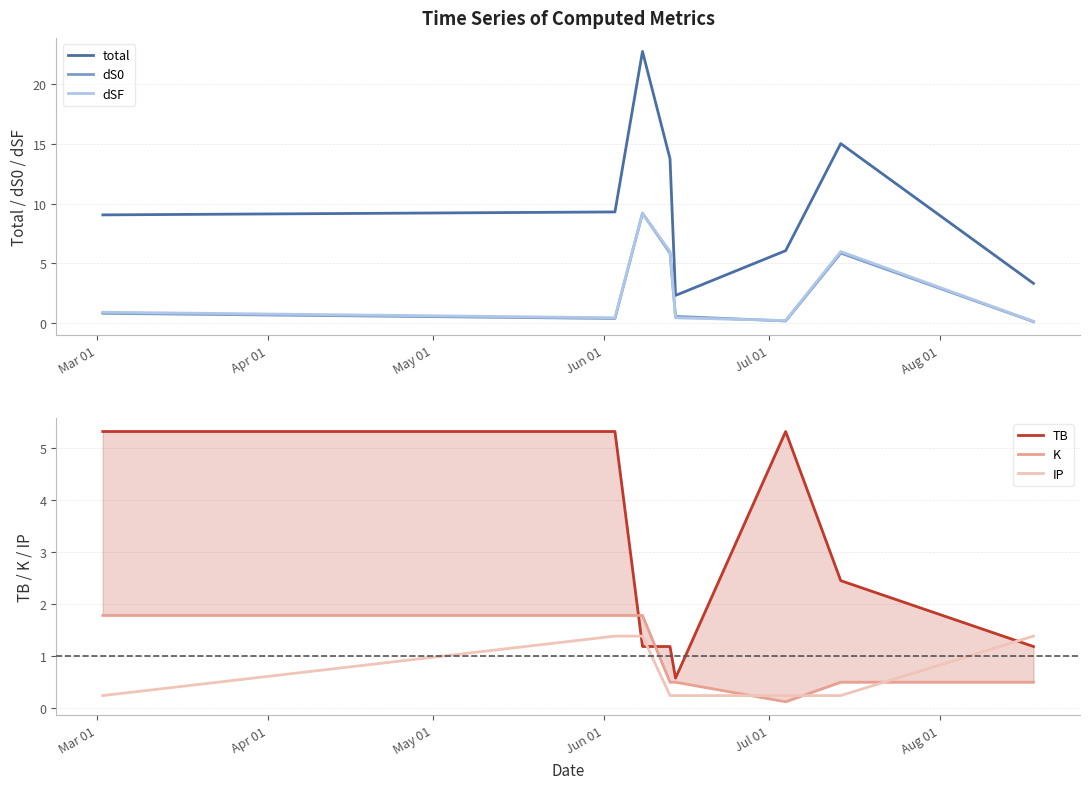

True or false: K has more than 1 interior local peaks.

False